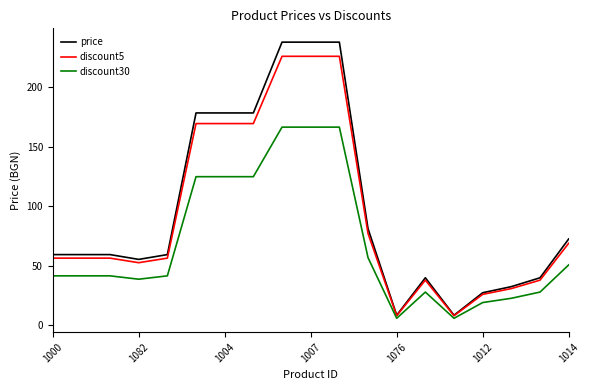

What is the maximum value for price?

238.1